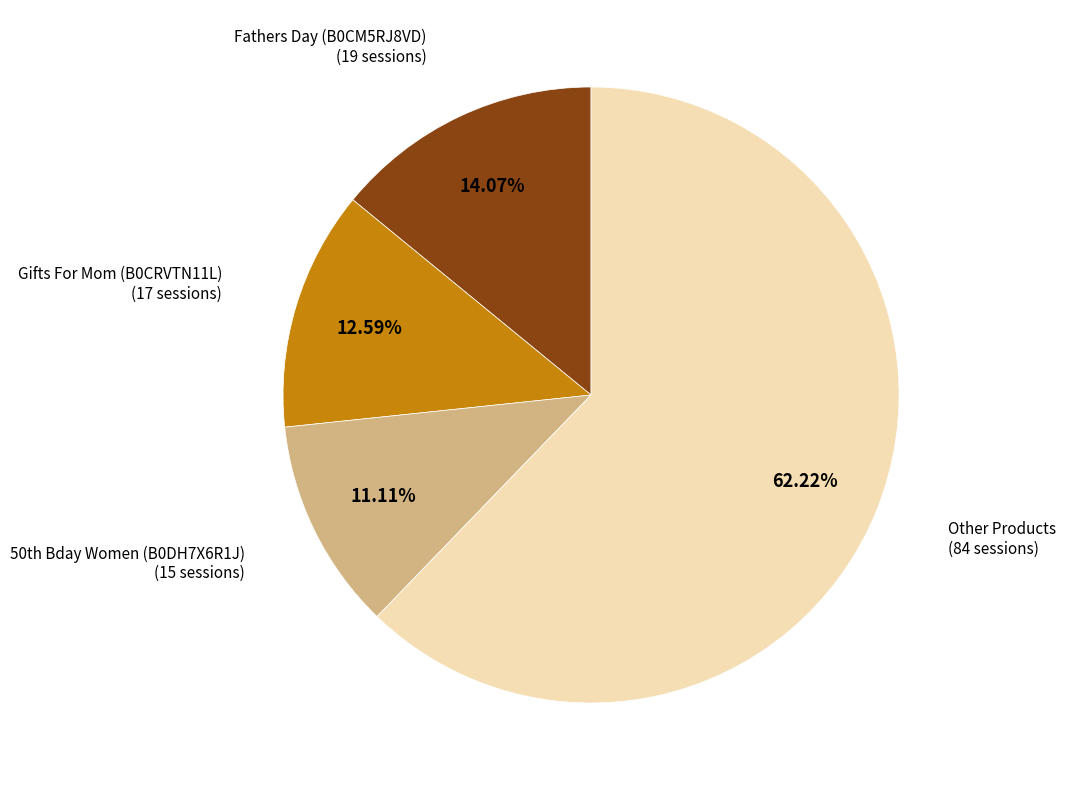

Does any single category account for the majority?

Yes